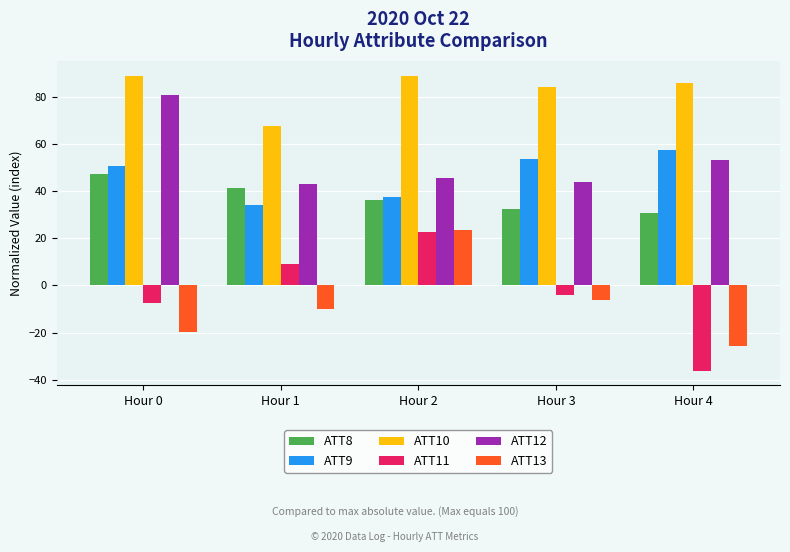

How many bars are there in total?

30